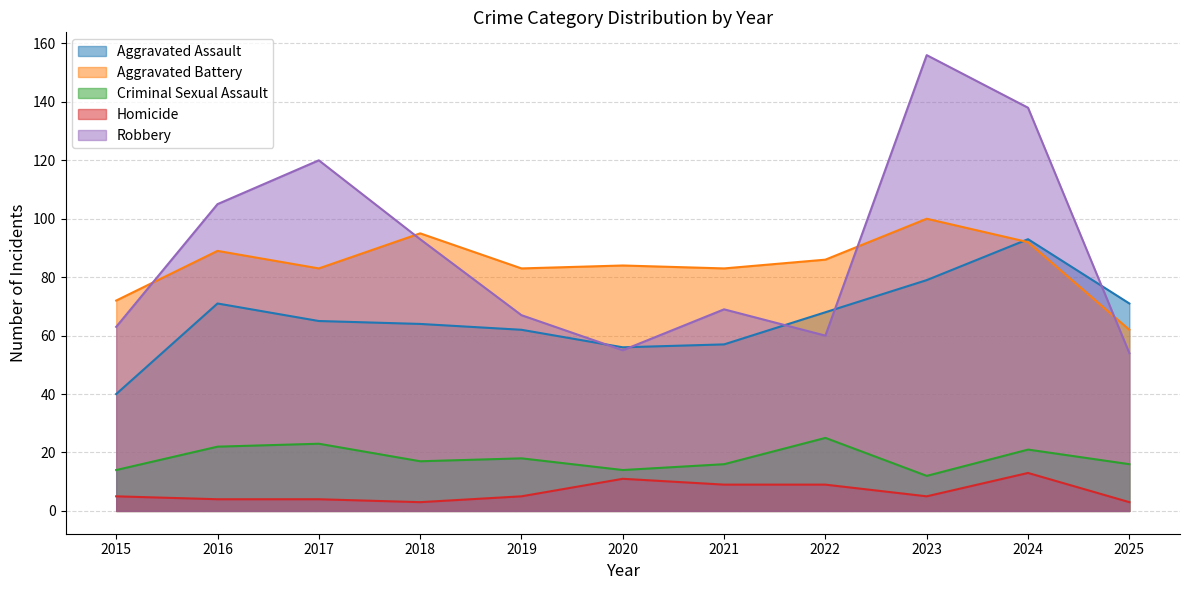

What is the sum of all Homicide values?

71